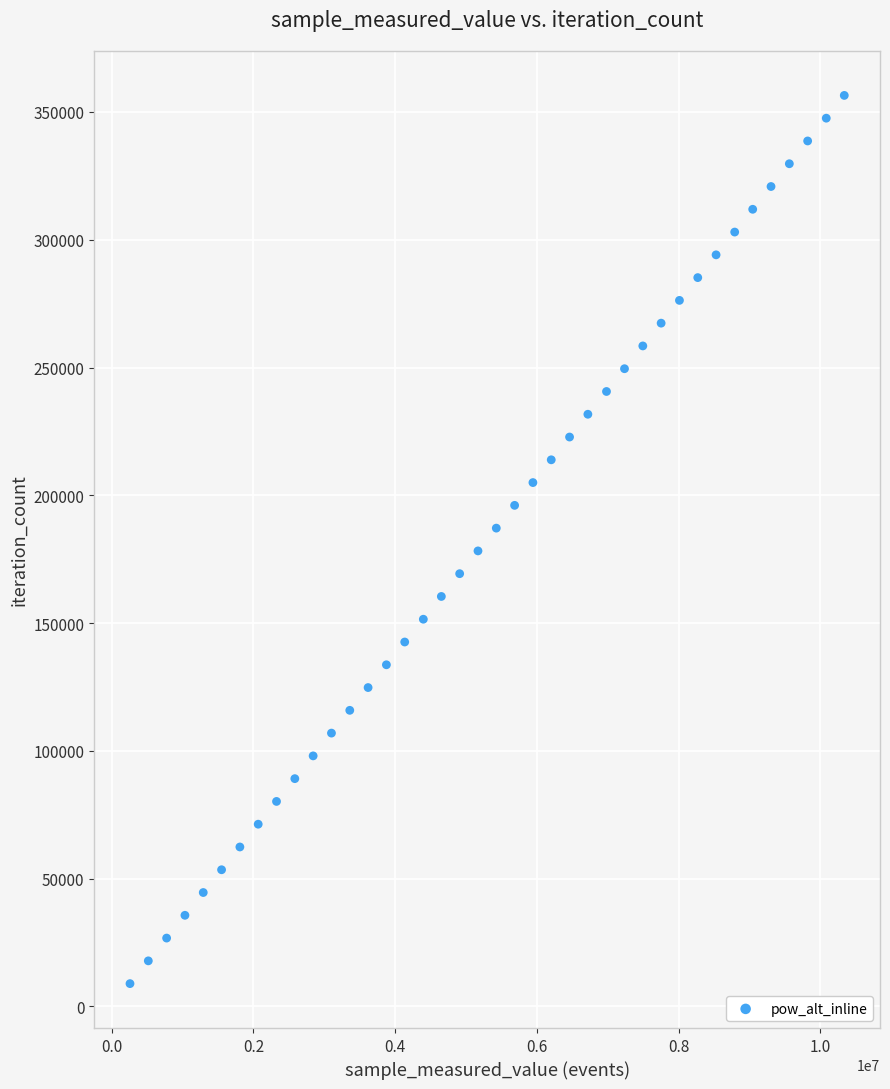

What is the range of Y values (max minus min)?

347568